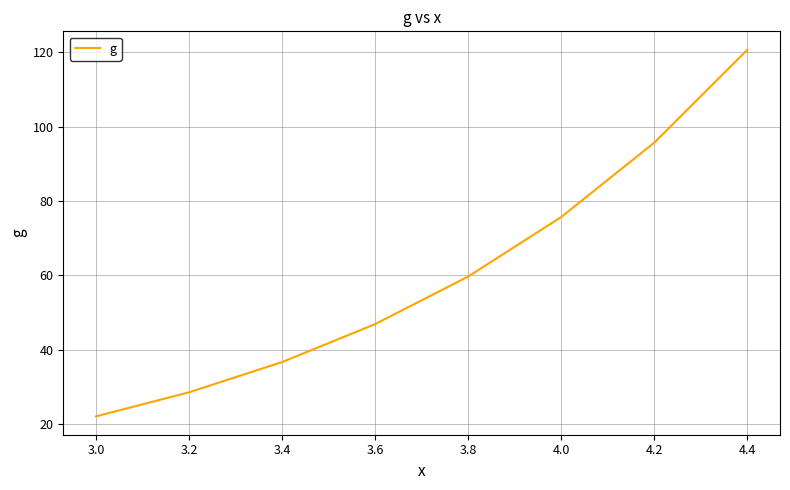

True or false: the data shows 49.5 at 4.0.

False